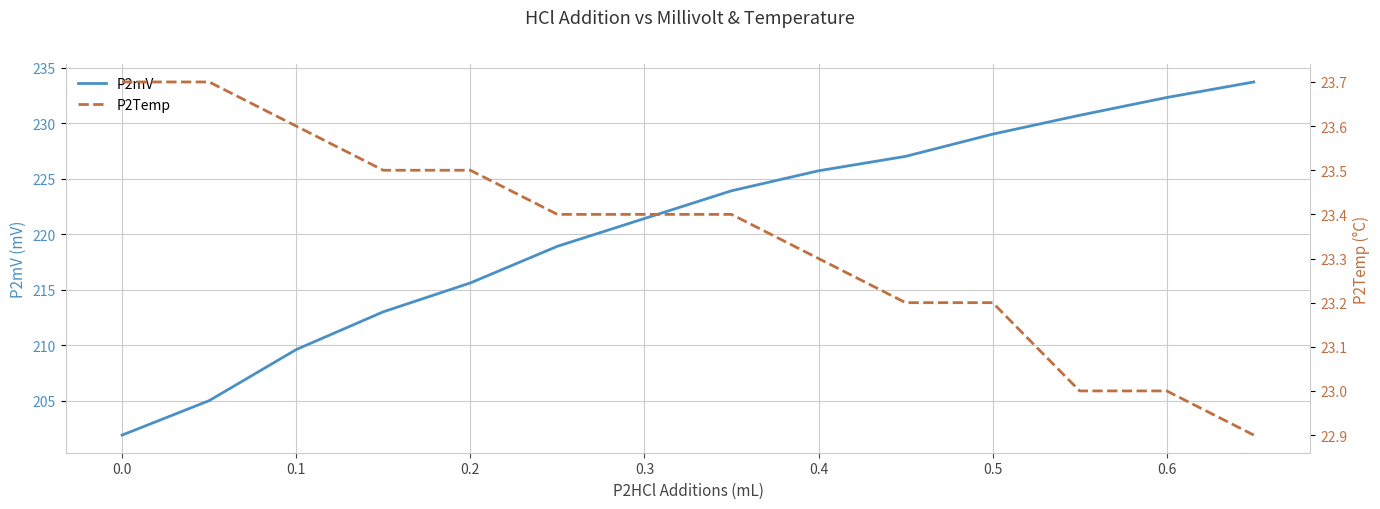

The value of P2mV at 0.4 is 386.7. True or false?

False